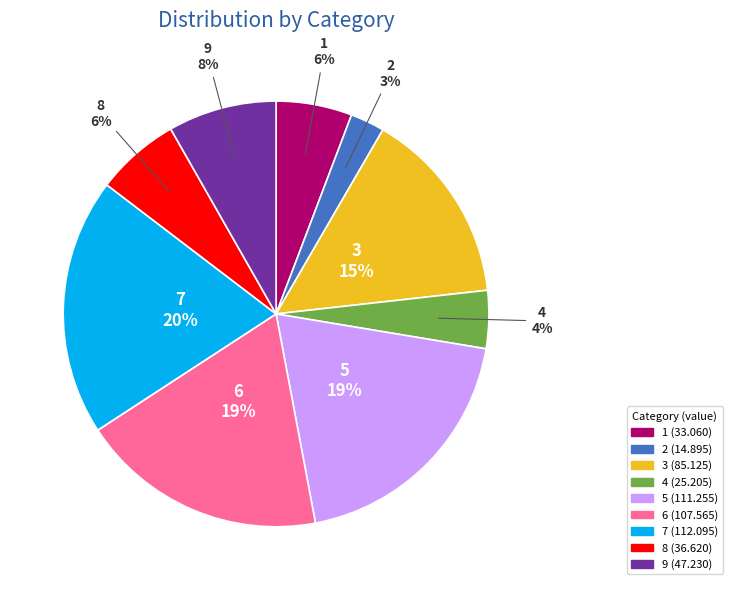

Combined, do 6 and 9 account for over 50%?

No